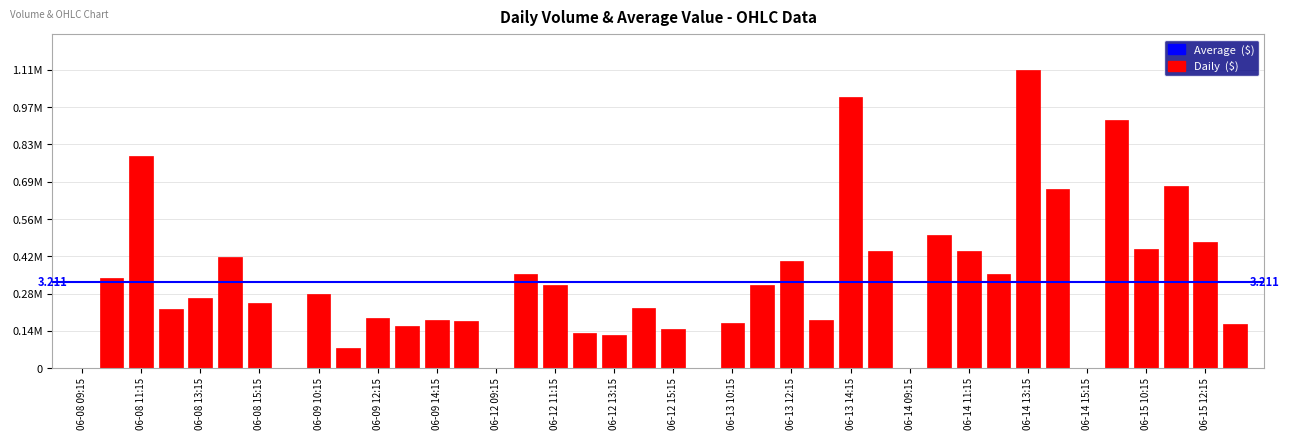

At which label does the data first exceed 261868?

06-08 10:15